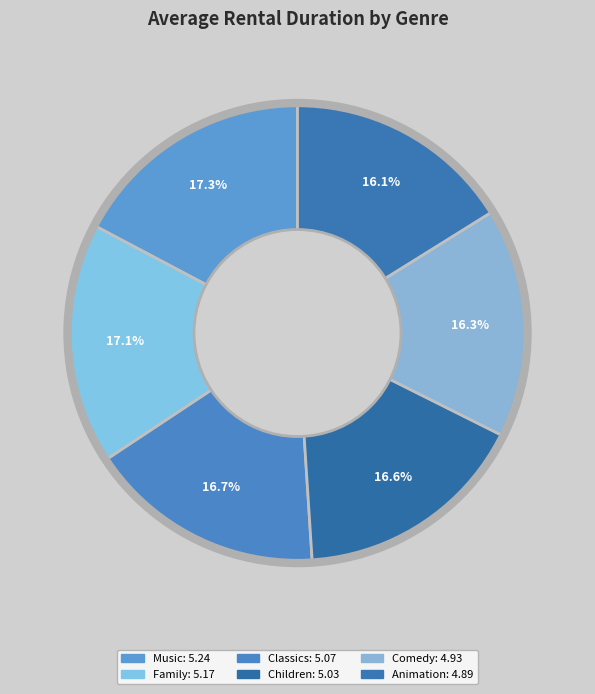

How many segments does this pie chart have?

6